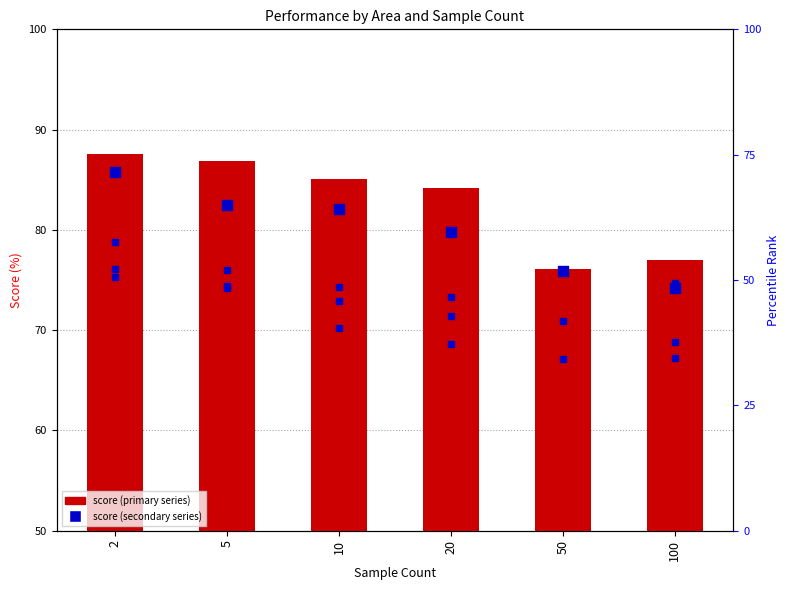

Which series reaches the minimum Y coordinate?

area=32